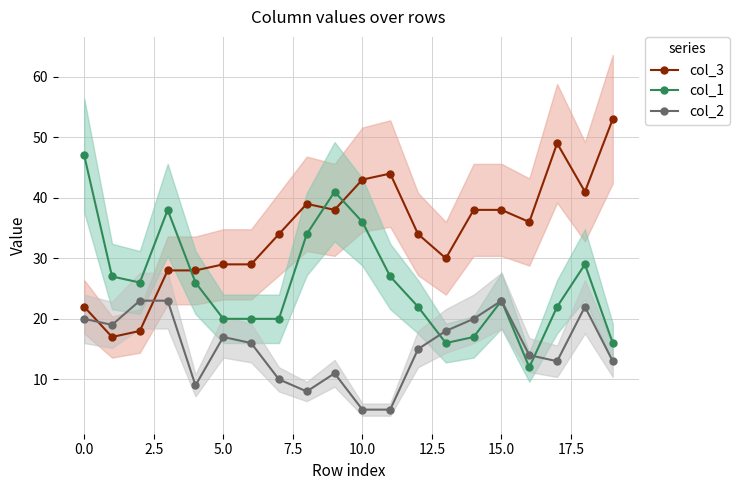

What is the minimum value for col_3?

17